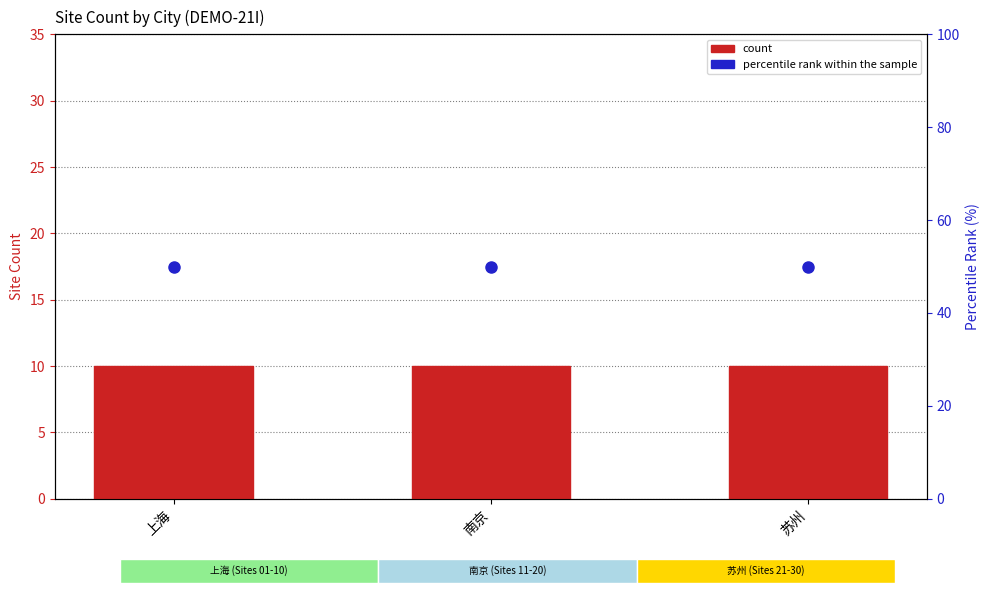

What is the sum of all percentile rank within the sample values?

150